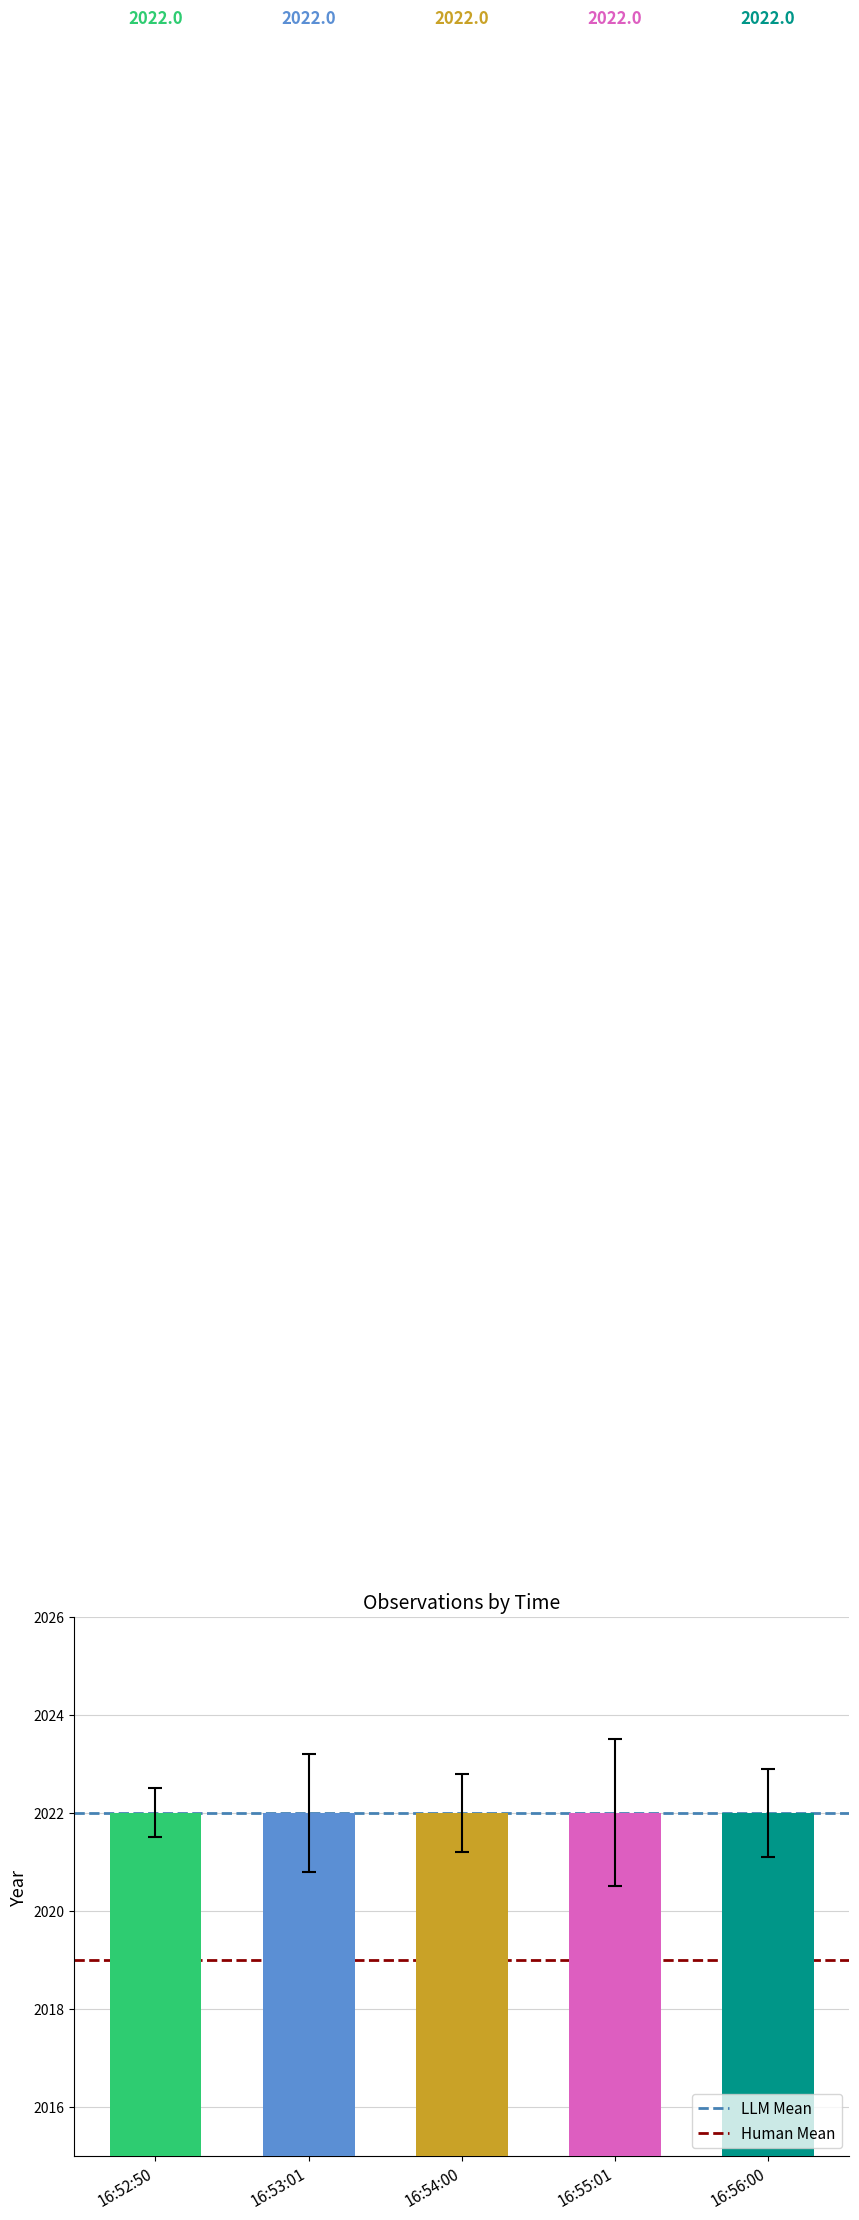

At which label does Human Mean reach its peak?

16:52:50